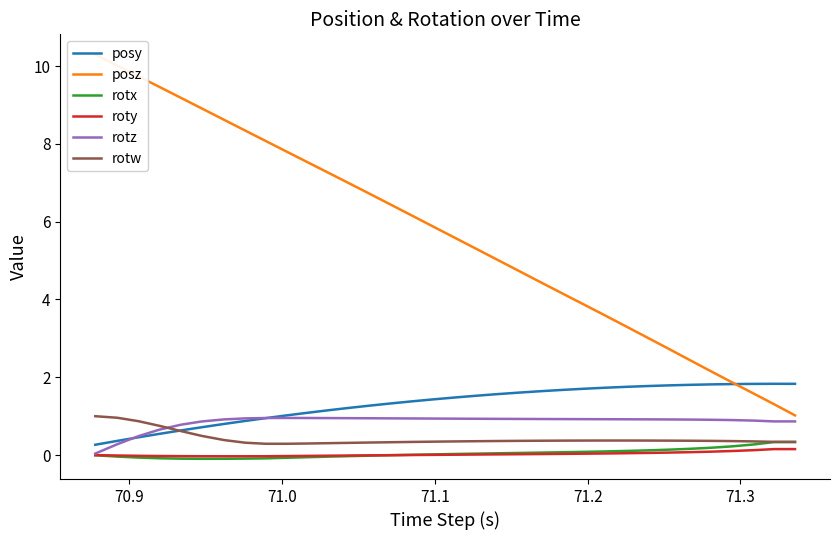

What is the maximum value for posy?

1.8